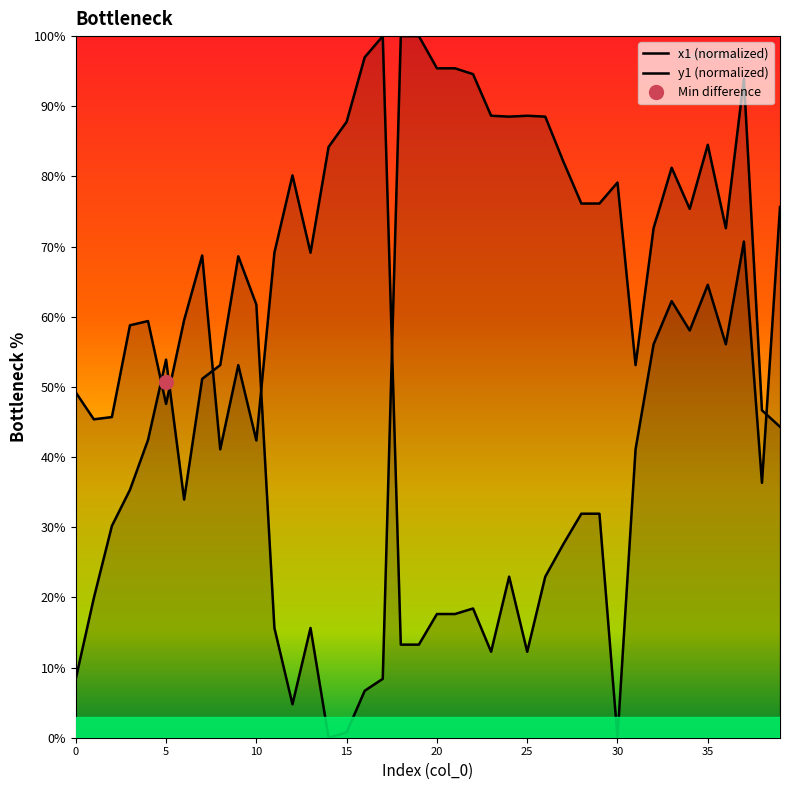

What is the label of the 25th point from the right?

15